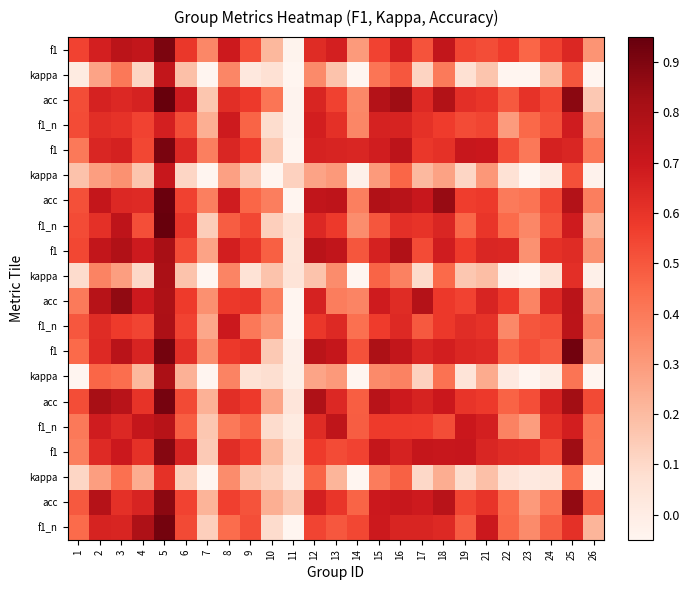

What is the total value across all series at 22?

7.2